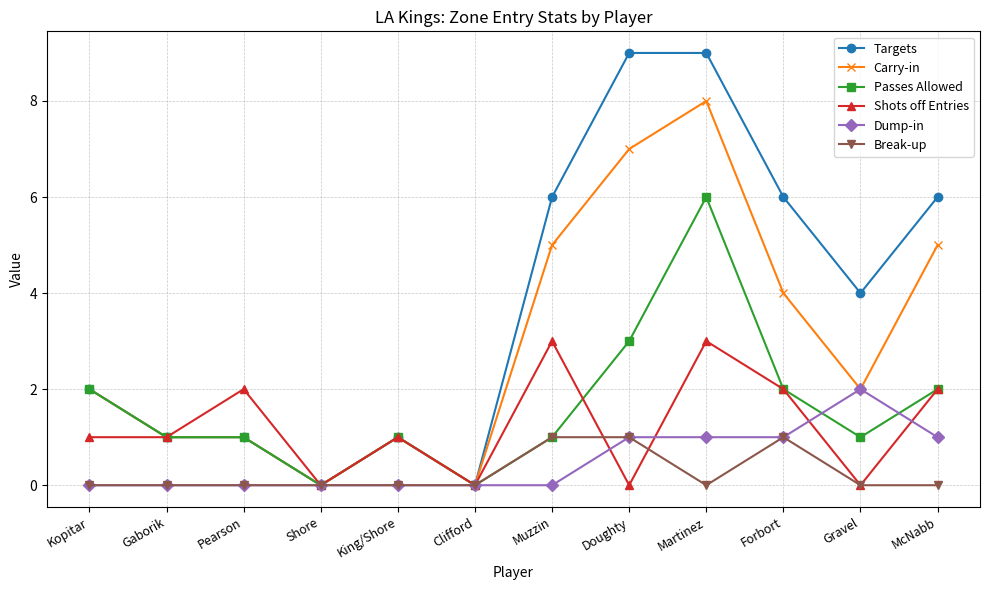

Read the Carry-in value at Martinez.

8